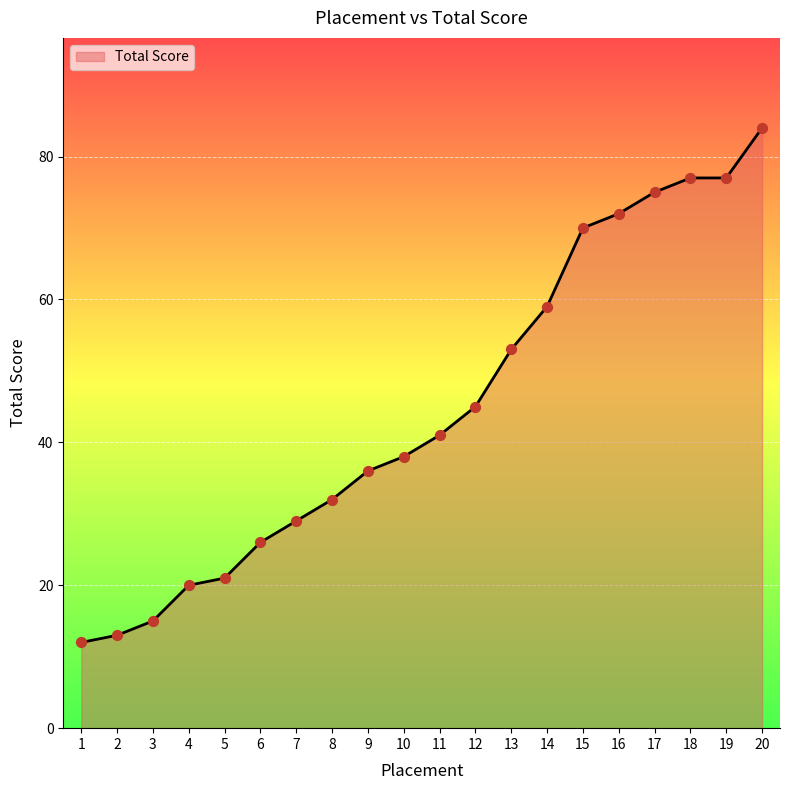

What is the change in value from 17 to 19?

+2